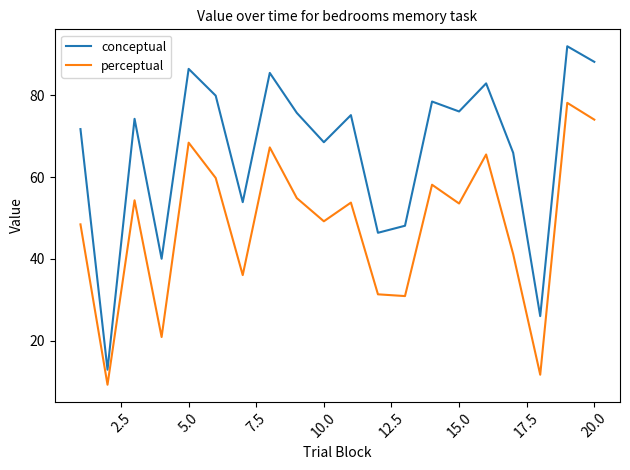

True or false: perceptual and conceptual intersect in this chart.

False